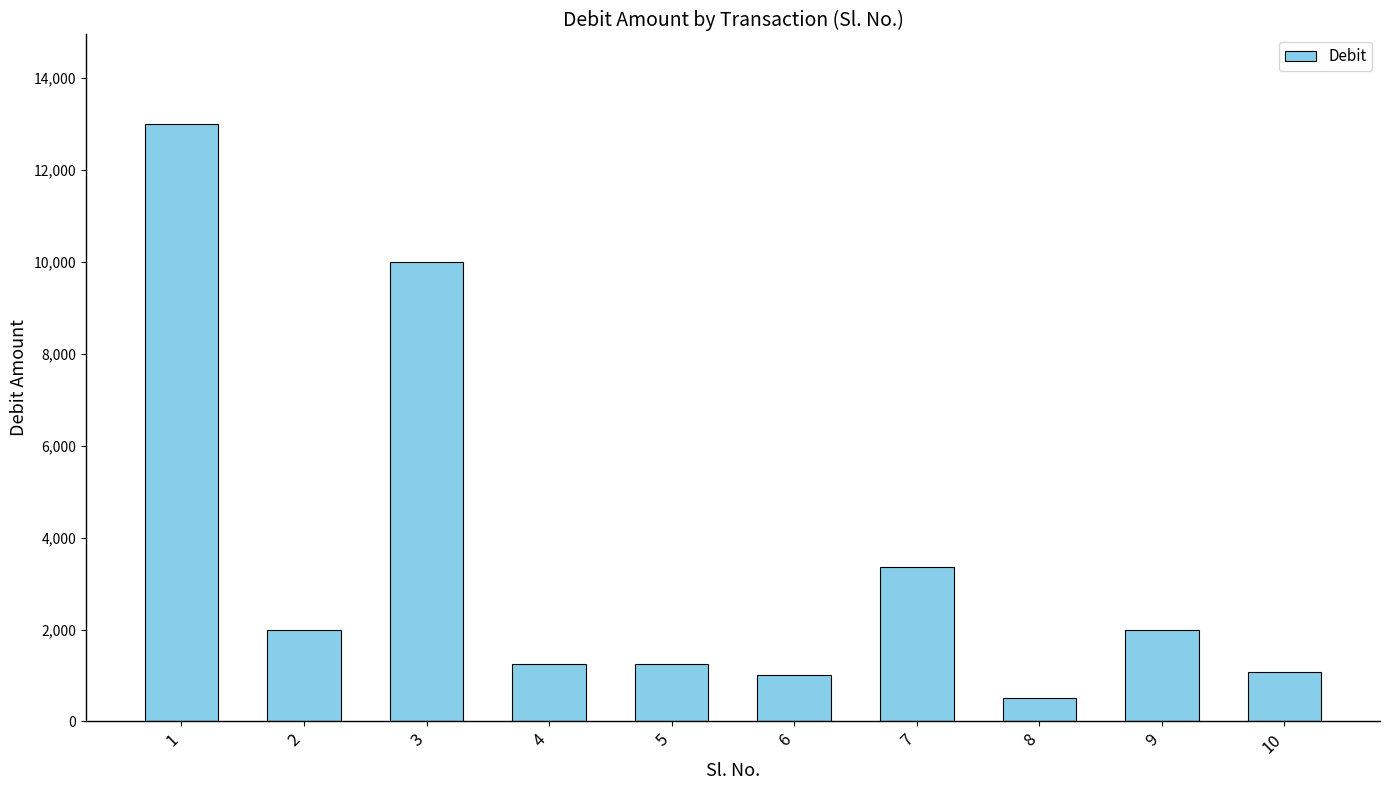

At which label does the data first exceed 2000?

1